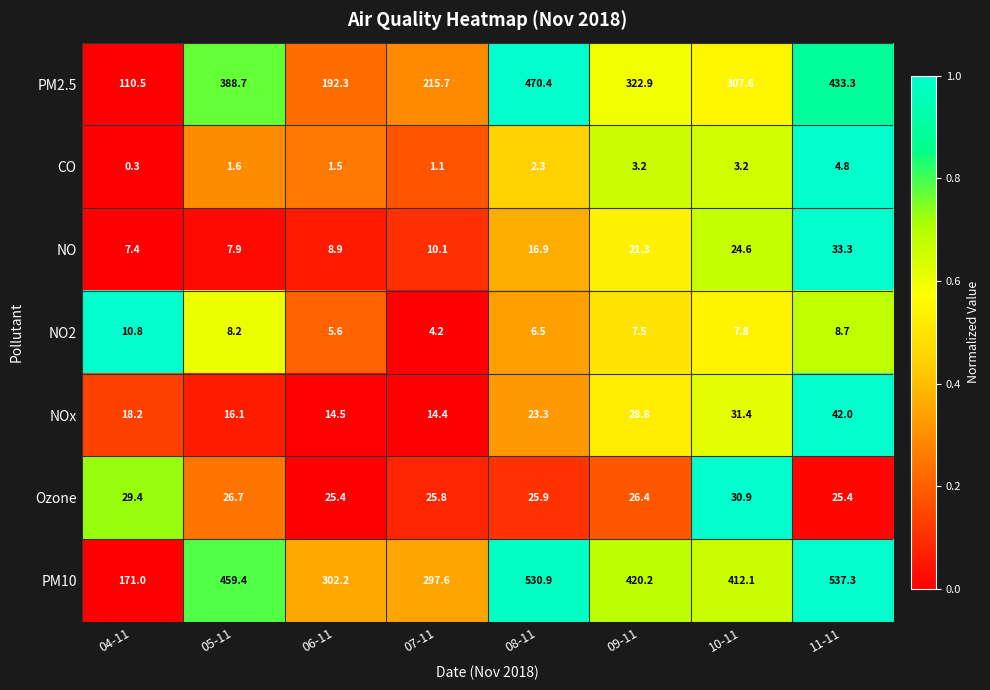

What is the total value across all series at 06-11?

550.4